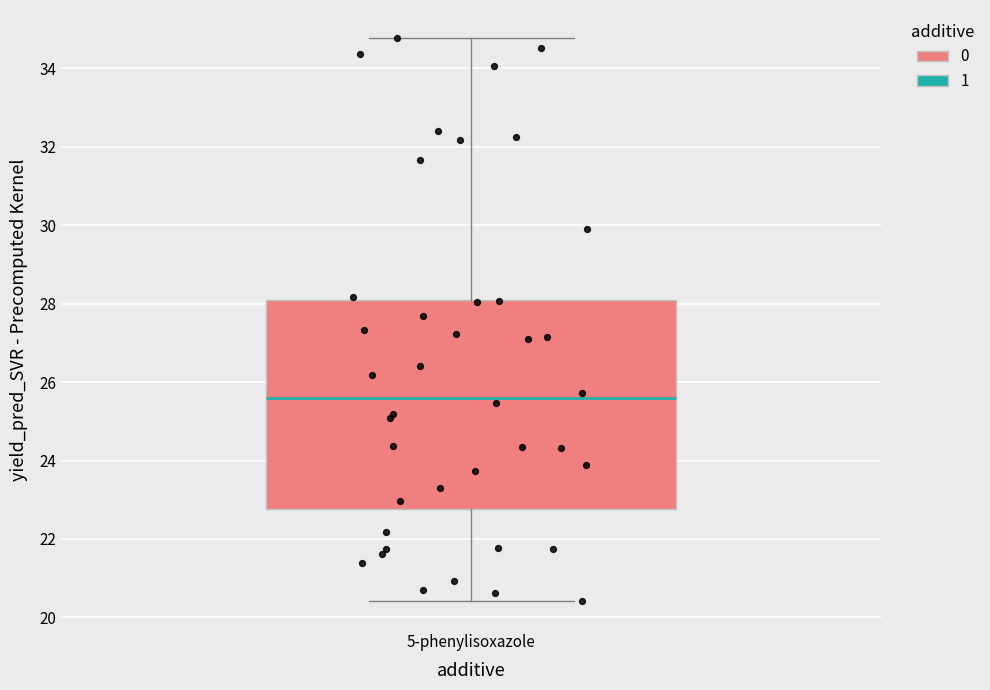

Transcribe this box plot: give where the median line is, the range the box spans, and where the two whiskers end, as read against the y-axis. The values are not printed on the chart, so give them approximately, as read against the axis.

median 25.6, box 22.8 to 28.0, whiskers 20.4 to 34.8